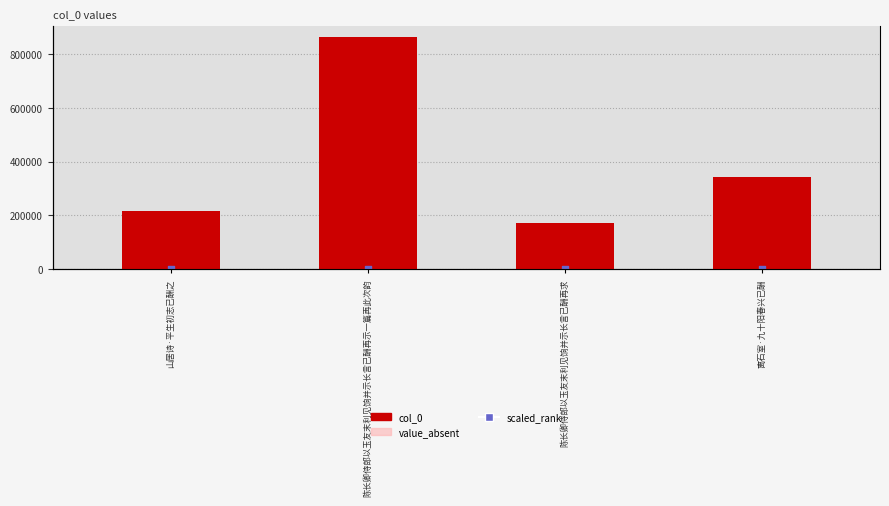

Which series contains the lowest Y value?

scaled_rank